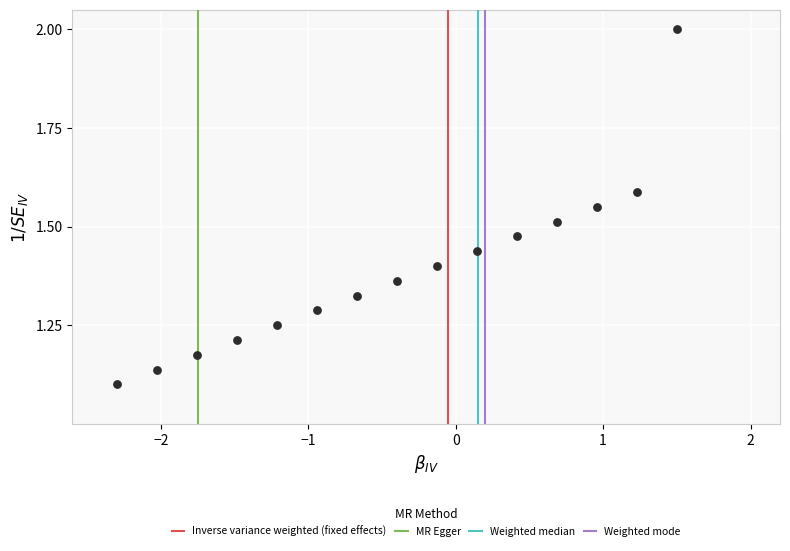

What is the range of Y values (max minus min)?

0.9